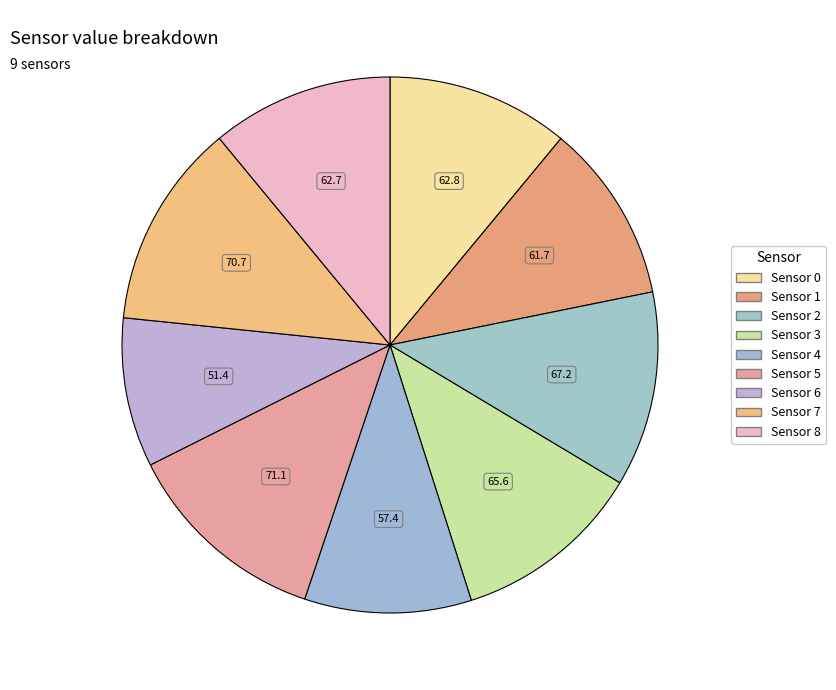

Rank the categories by value from lowest to highest.

Sensor 6, Sensor 4, Sensor 1, Sensor 8, Sensor 0, Sensor 3, Sensor 2, Sensor 7, Sensor 5